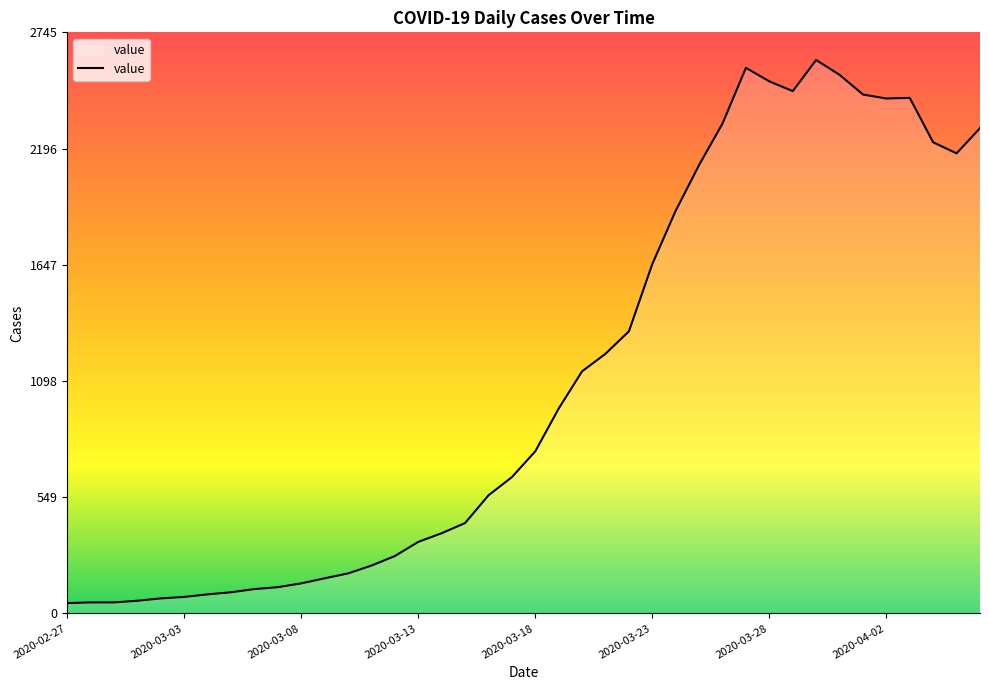

What is the difference between the maximum and minimum values?

2566